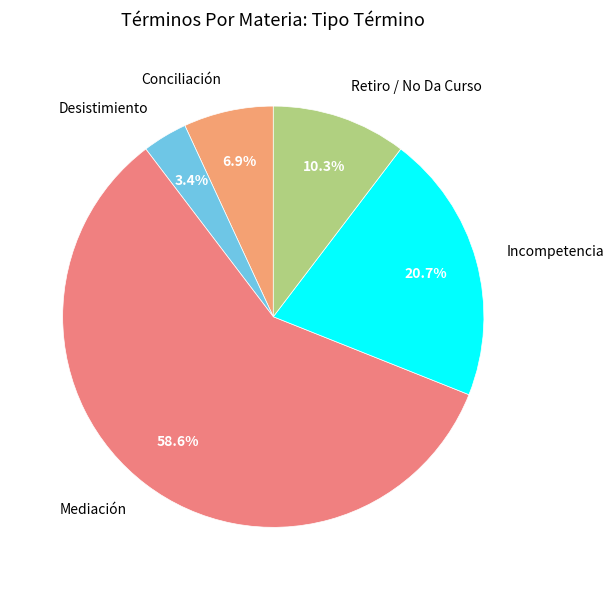

To the nearest percent, what portion does Mediación represent?

59%